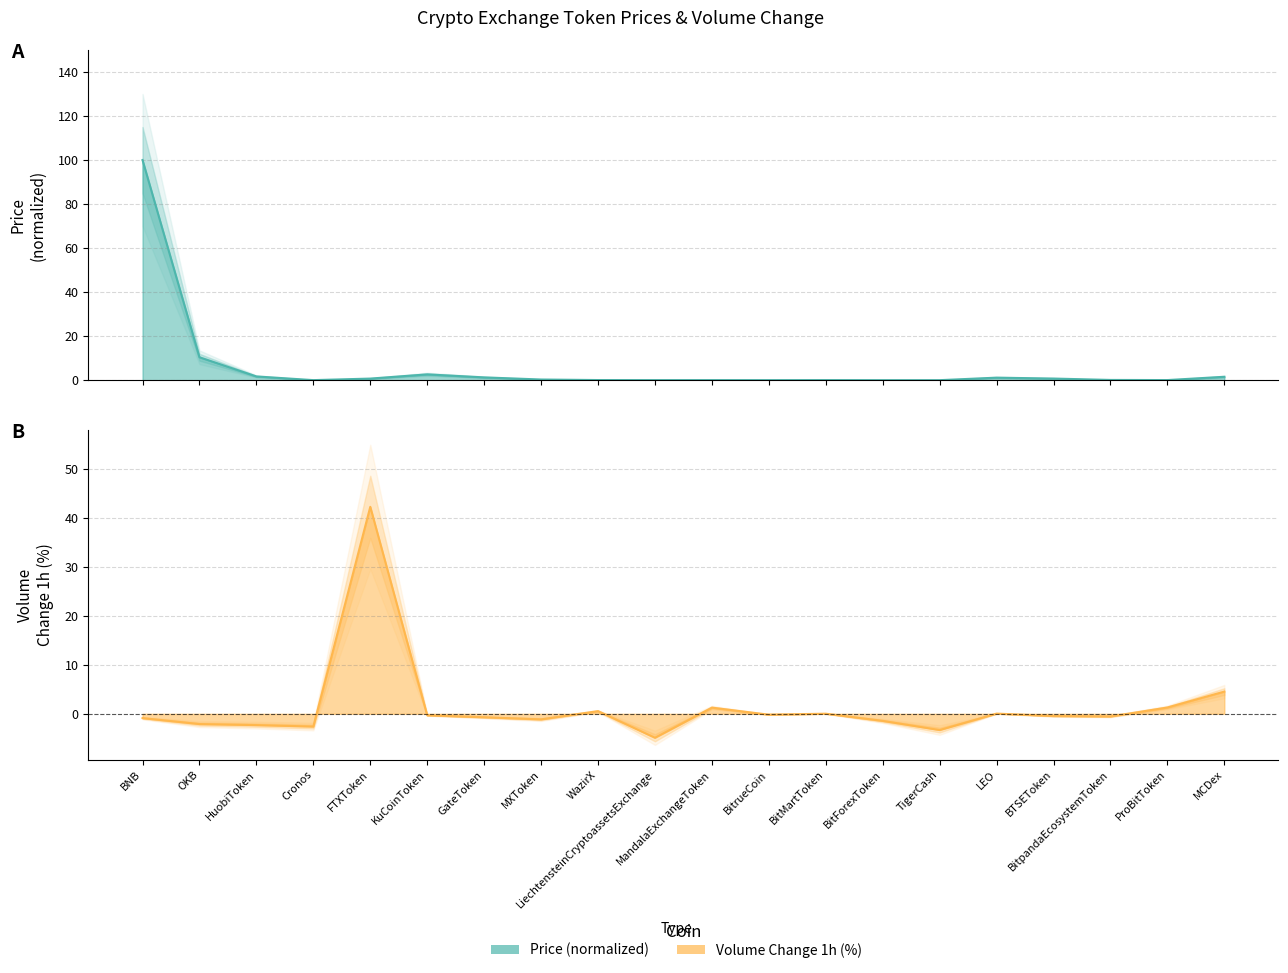

The value of Volume_1h_pct at TigerCash is -5.2. True or false?

False